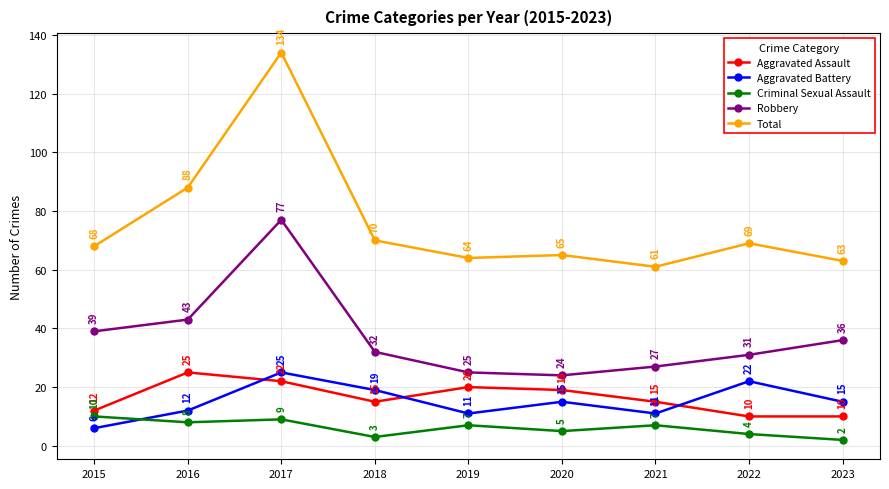

Where is the first local maximum for Aggravated Battery?

2017